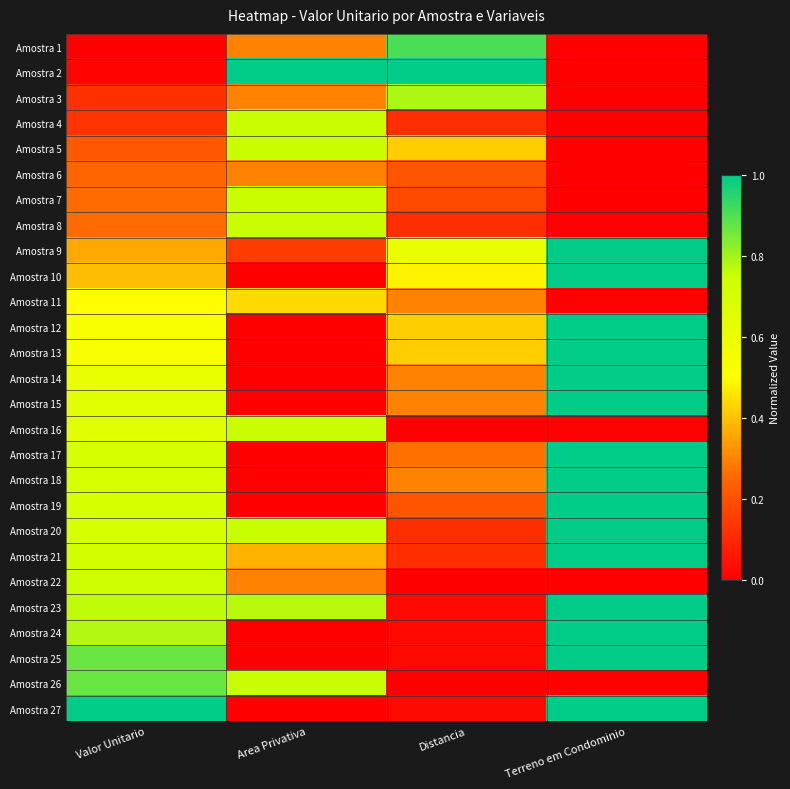

What is the greatest value displayed?

1.0